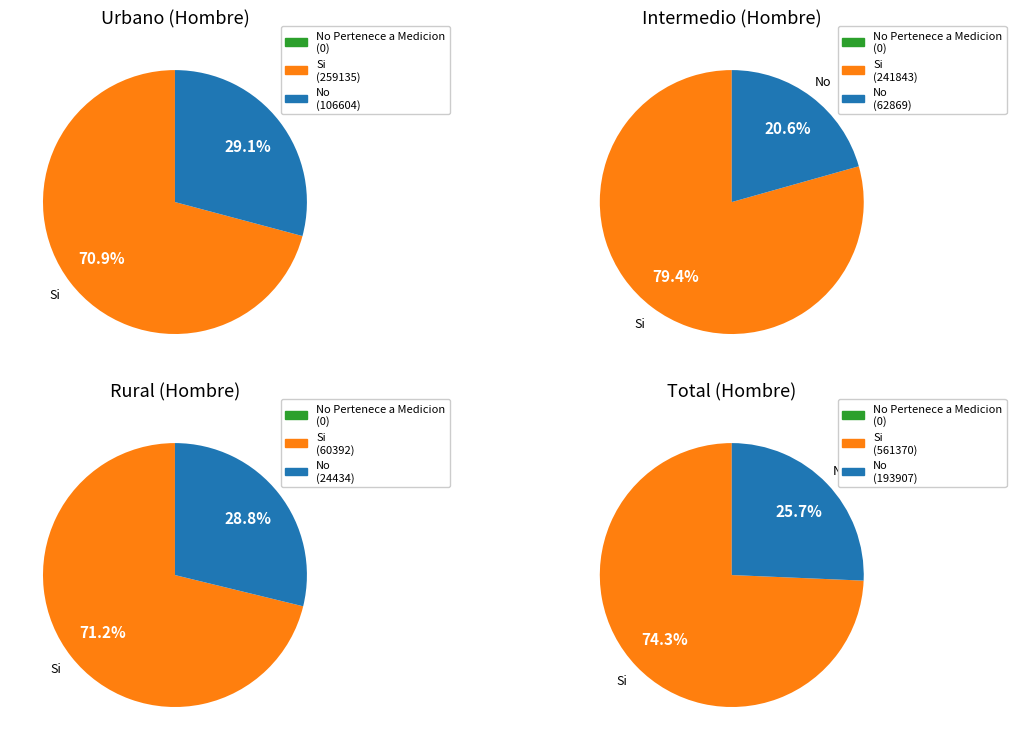

Is it true that Rural Hombre is 1% of the pie?

False